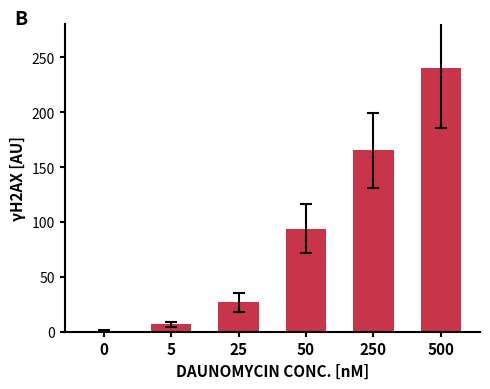

What is the maximum value shown in the chart?

240.0